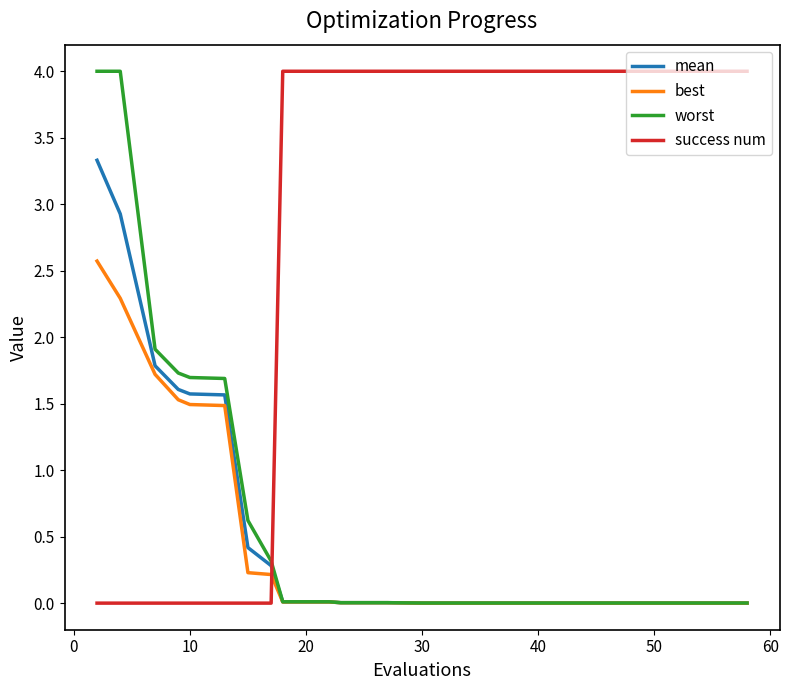

Which series has the largest total across all categories?

success num